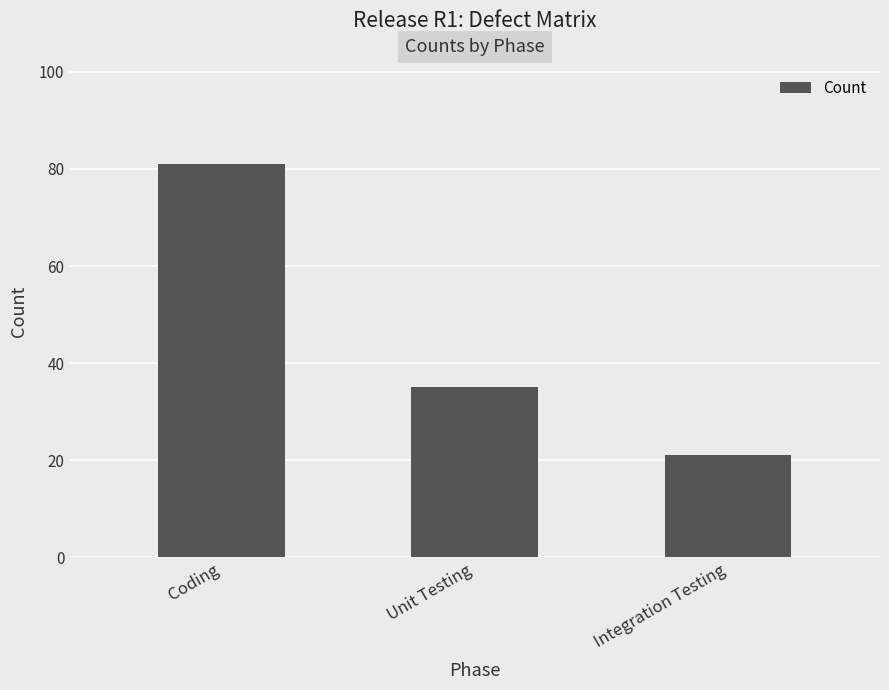

What is the average value?

46